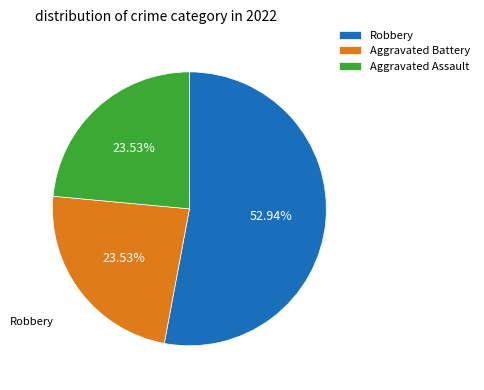

What percentage is the Aggravated Battery slice, to the nearest percent?

24%